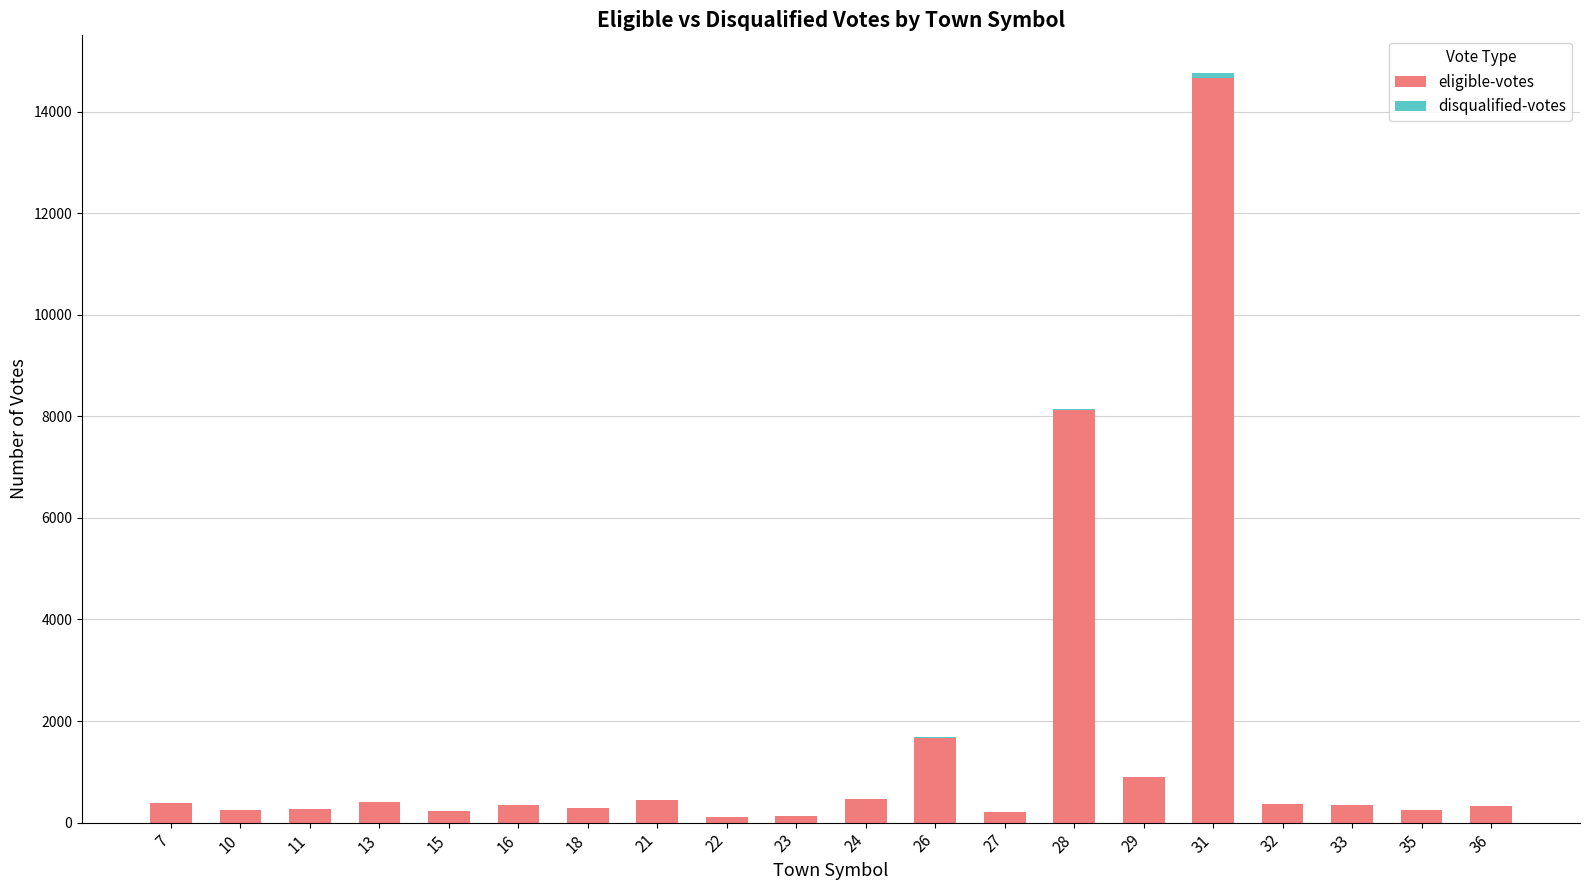

At which category is the sum across all series the highest?

31